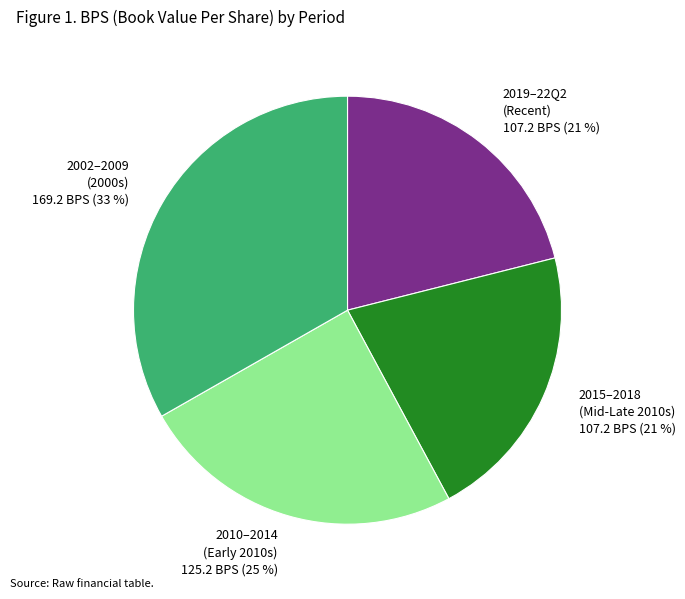

To the nearest percent, what is the difference between the largest and smallest slice percentages?

12%